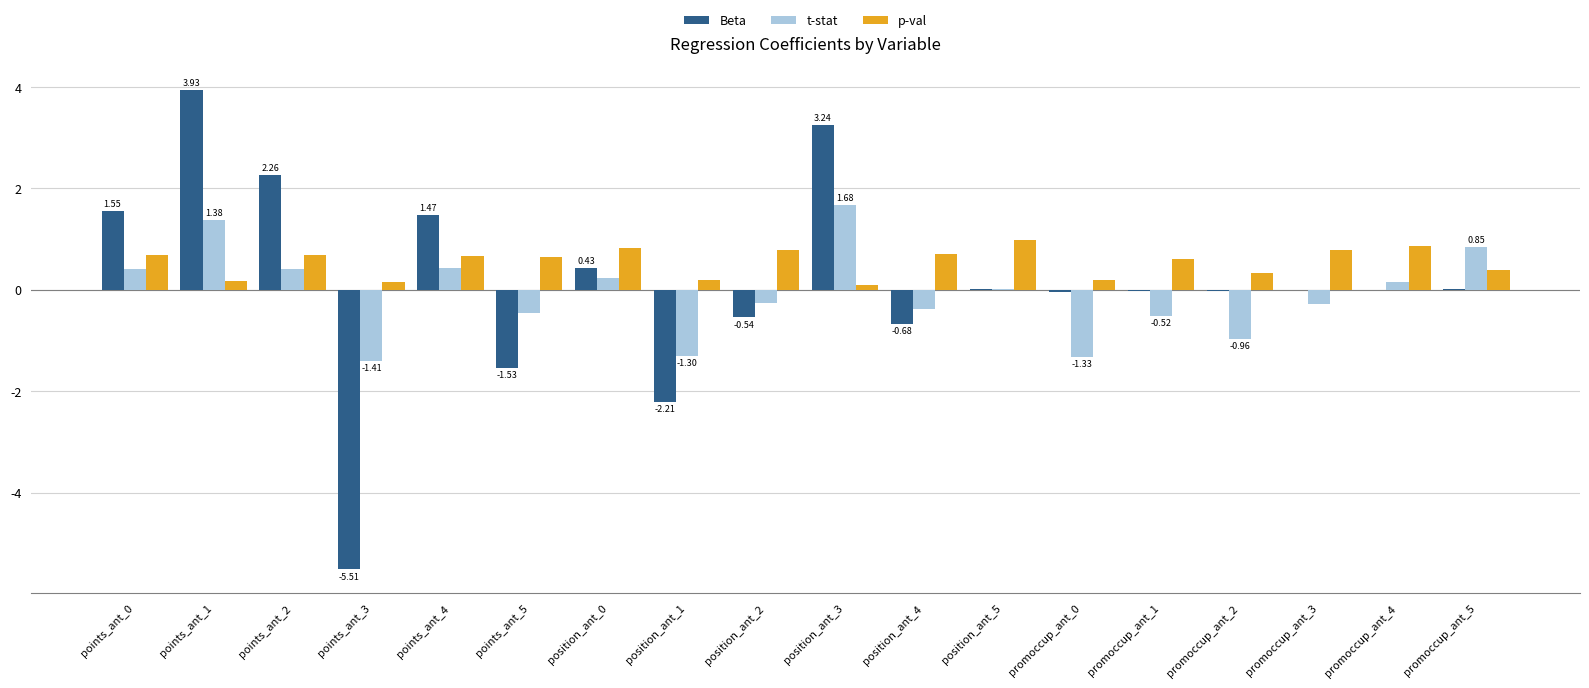

What is the sum of all t-stat values?

-1.3